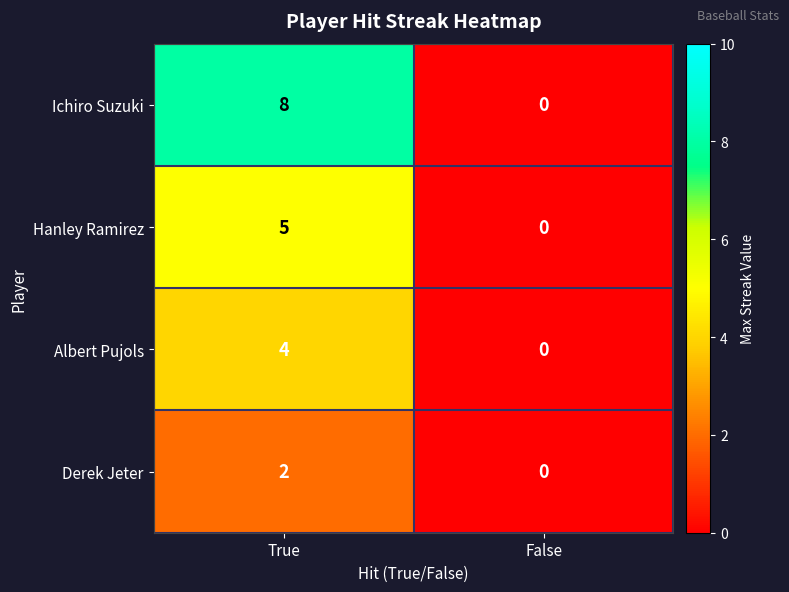

At which category is the sum across all series the highest?

True